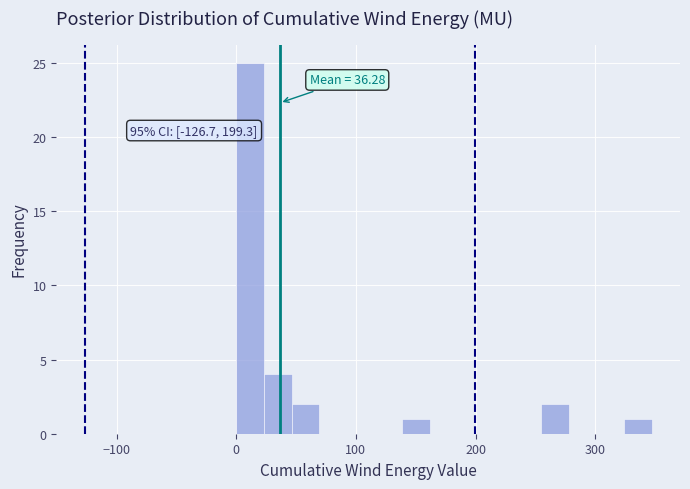

Around what value on the x-axis is the tallest bar? Give the approximate position of its centre, as read against the axis.

10